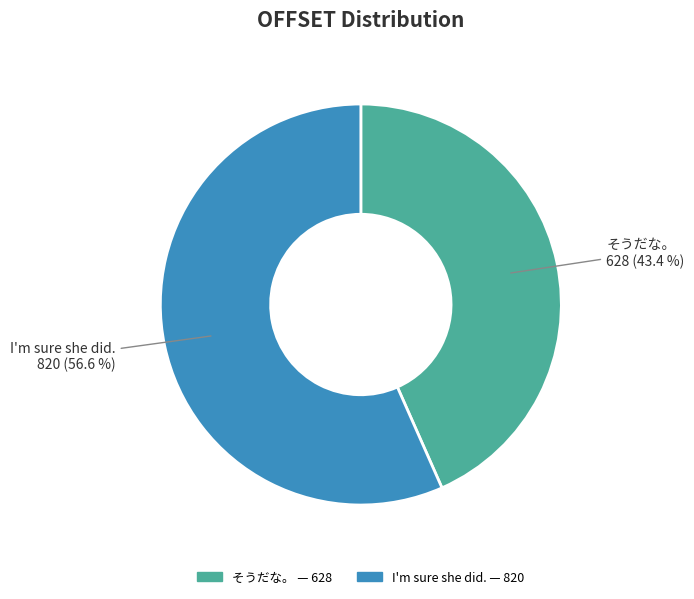

To the nearest percent, what is the combined percentage of そうだな。 and I'm sure she did.?

100%